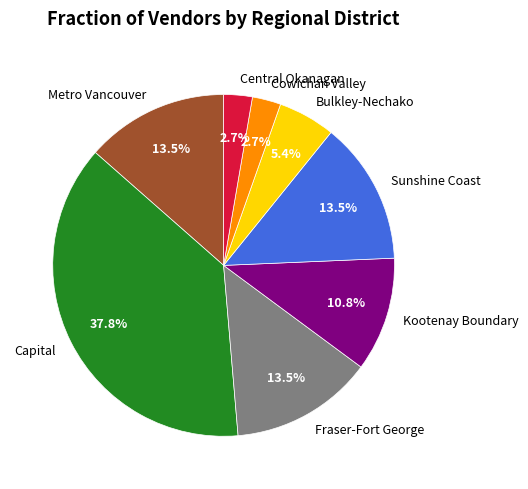

Which category has the biggest portion of the pie?

Capital